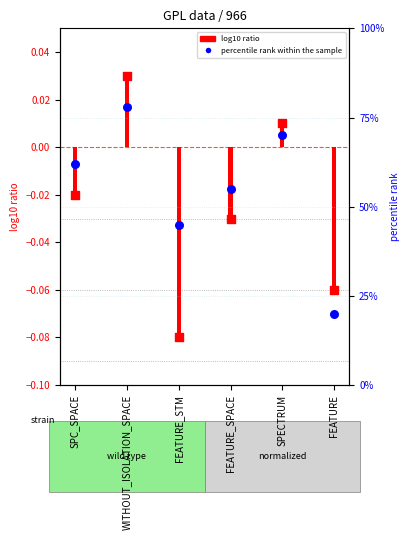

Between WITHOUT_ISOLATION_SPACE and FEATURE_SPACE, which is larger?

WITHOUT_ISOLATION_SPACE